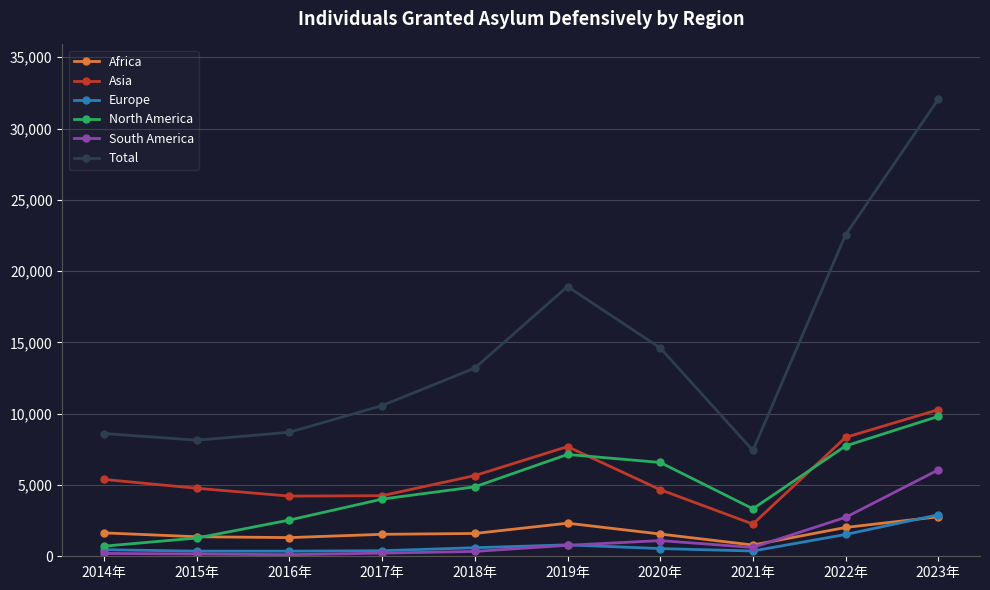

What is the sum of the Total values at 2016年 and 2020年?

23310